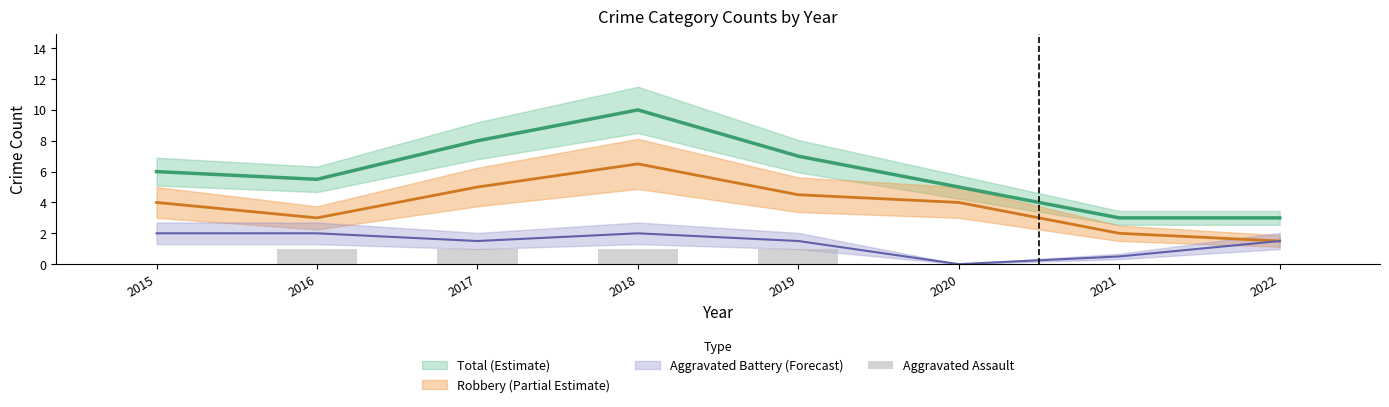

How many values are between 0 and 1?

8